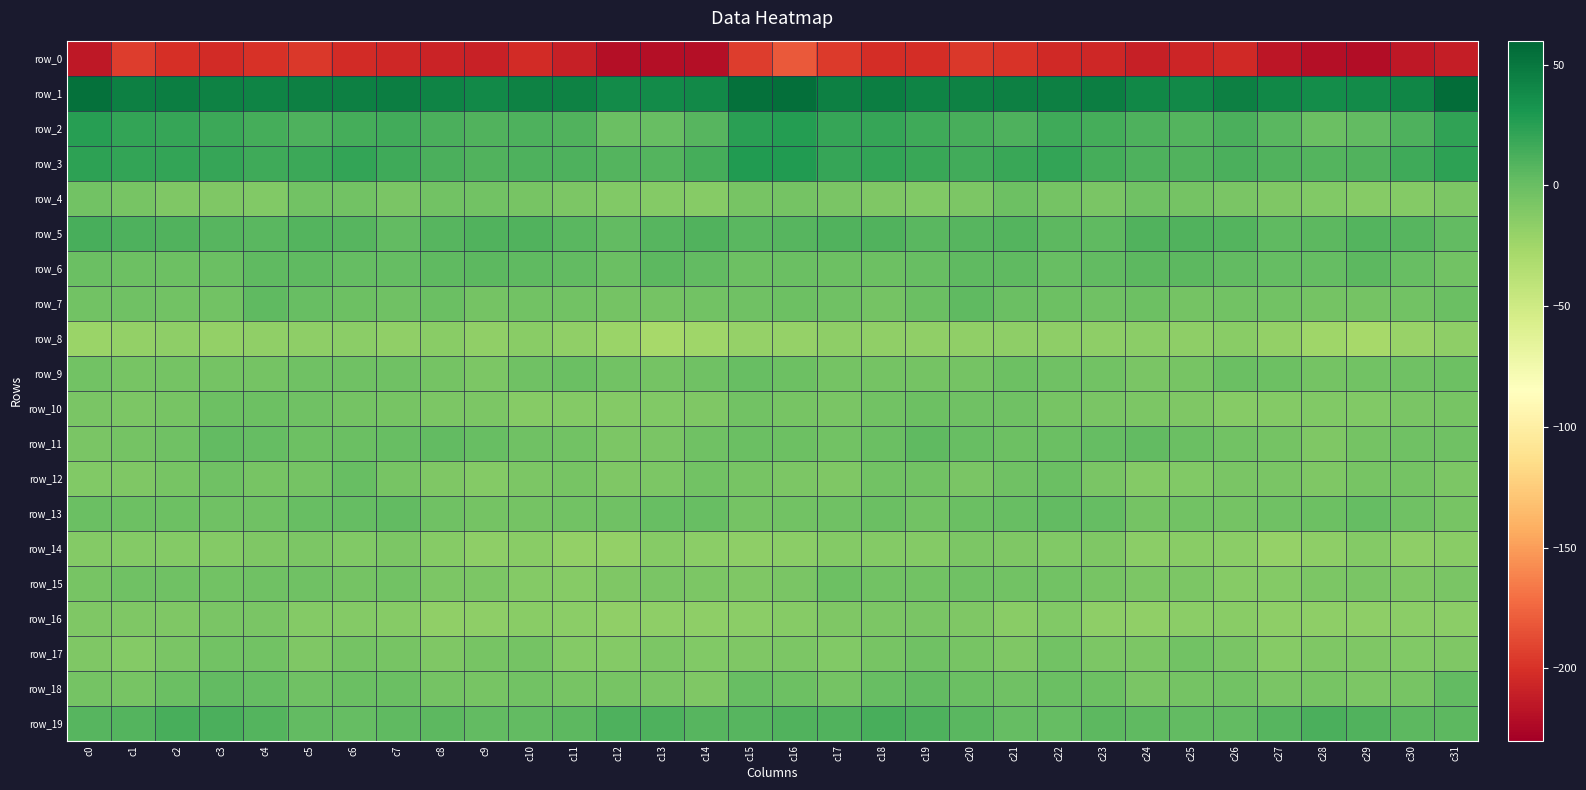

At which label does row_18 reach its minimum?

c14